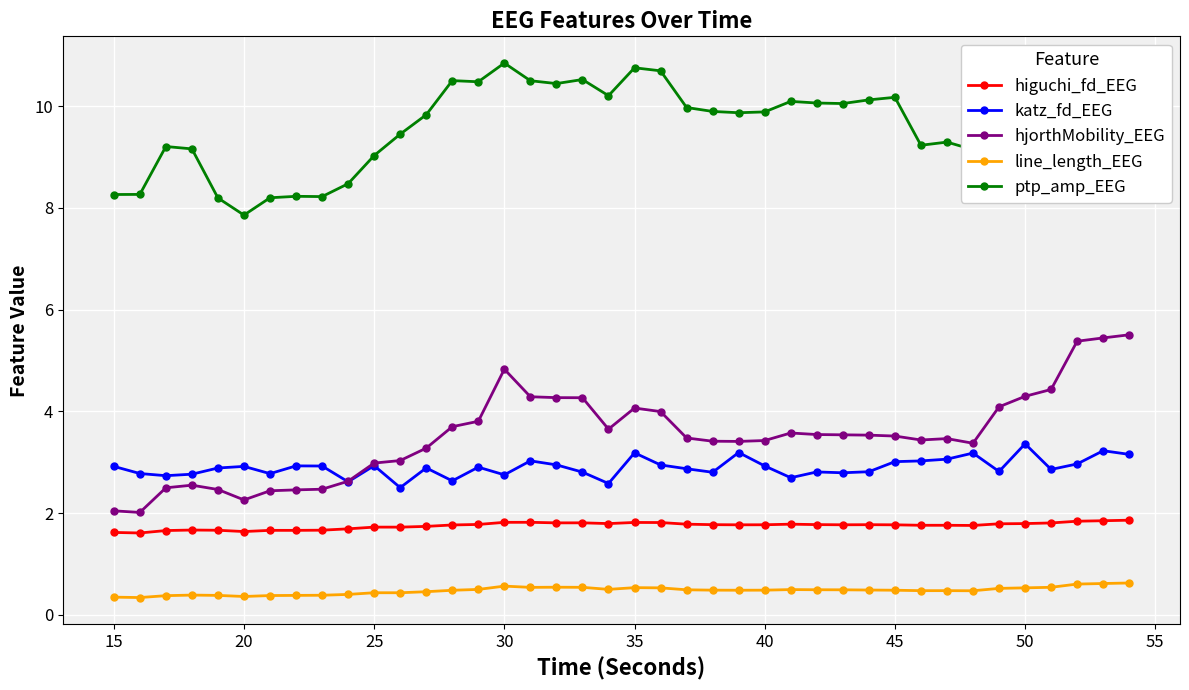

True or false: higuchi_fd_EEG and hjorthMobility_EEG intersect in this chart.

False